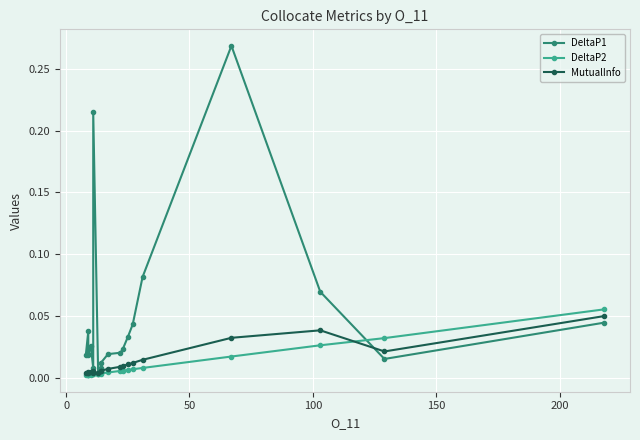

In DeltaP1, how many points are higher than both neighbors (excluding endpoints)?

4